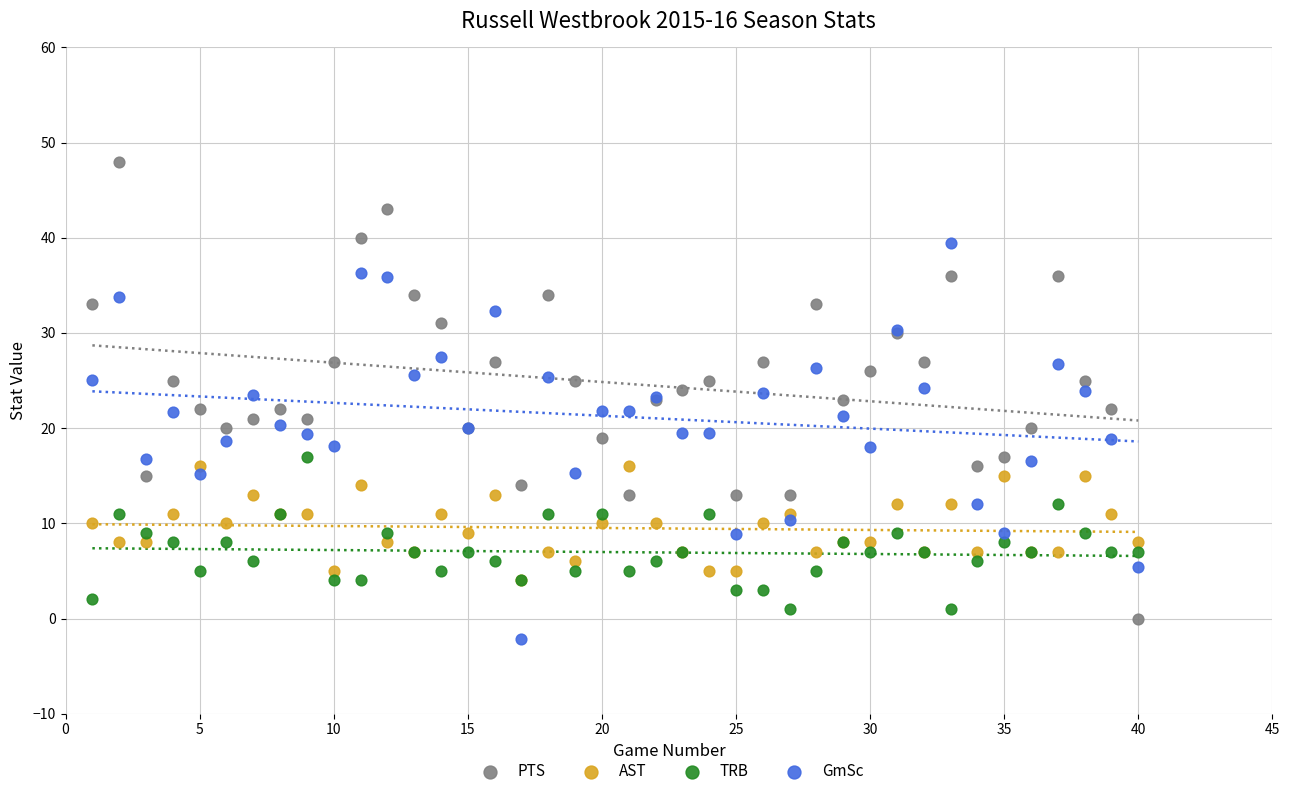

Which series has the widest spread of Y values?

PTS